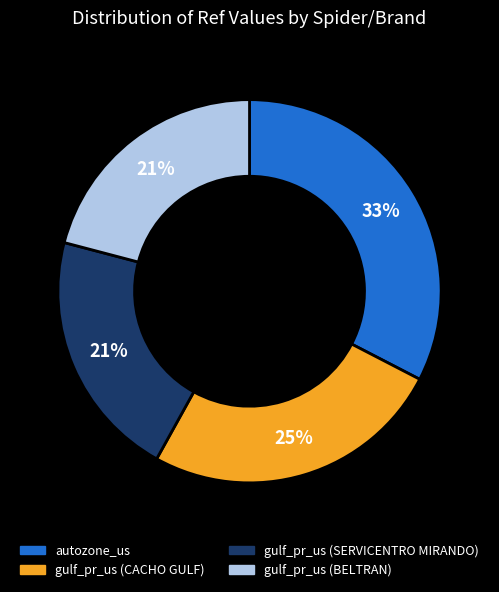

What percentage is the gulf_pr_us (BELTRAN) slice, to the nearest percent?

21%